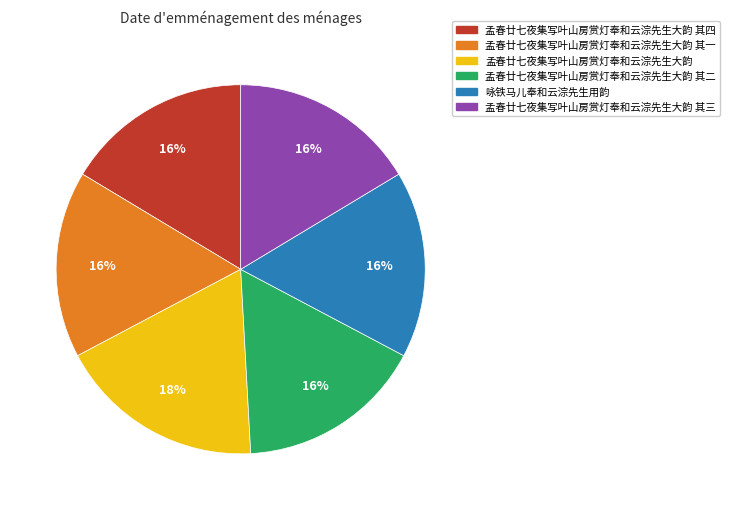

What is the ratio of the value at 孟春廿七夜集写叶山房赏灯奉和云淙先生大韵 其三 to the value at 孟春廿七夜集写叶山房赏灯奉和云淙先生大韵 其一?

1.0